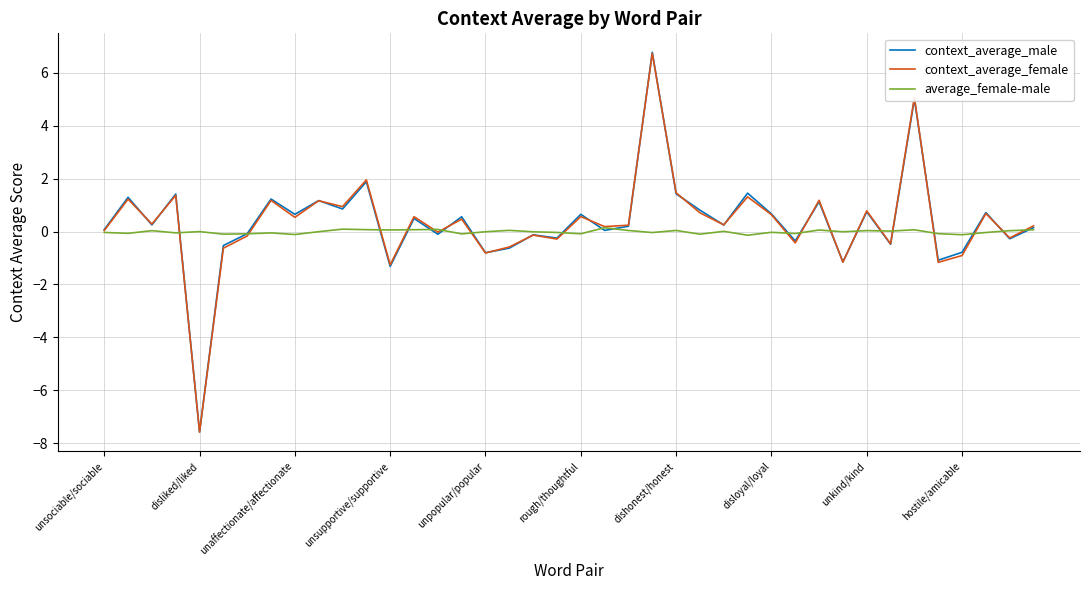

What is the greatest value displayed?

6.8